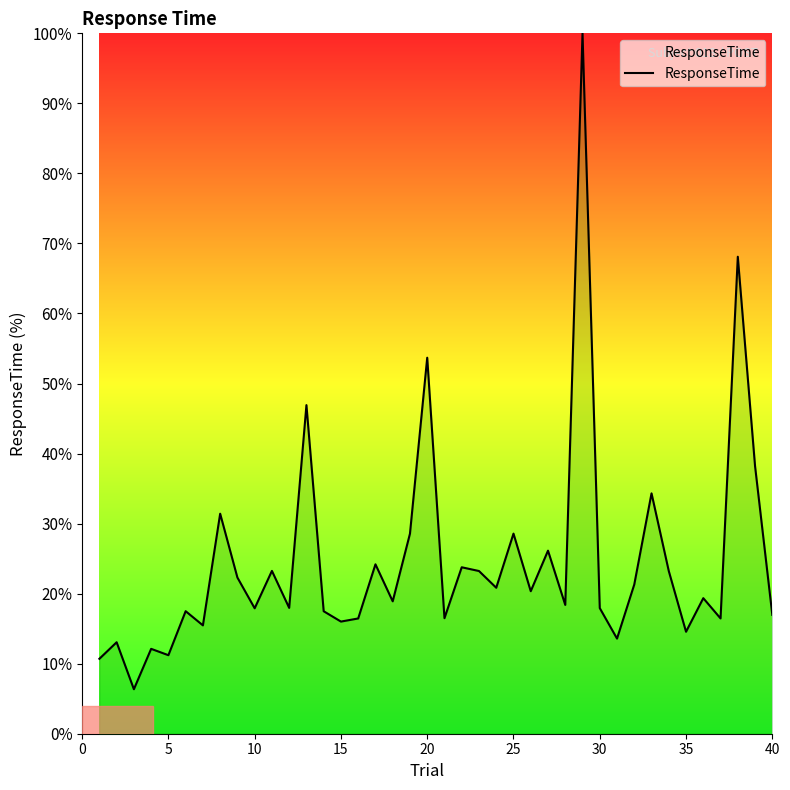

Does the chart display data point markers on the line(s)?

No